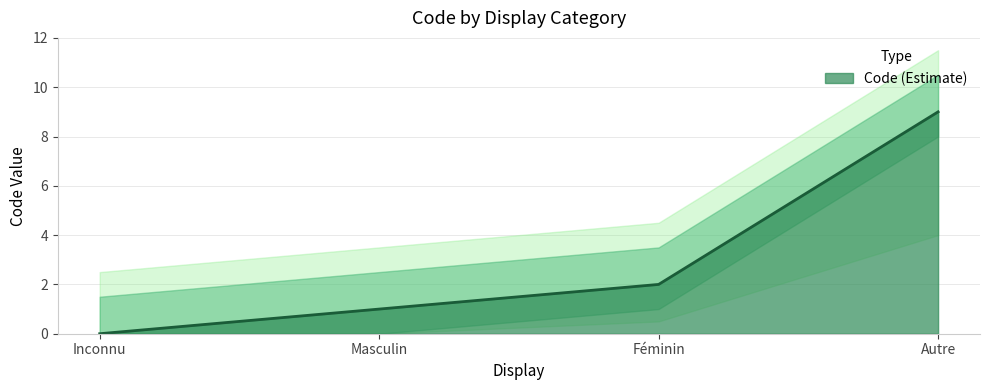

Does the chart display data point markers on the line(s)?

No